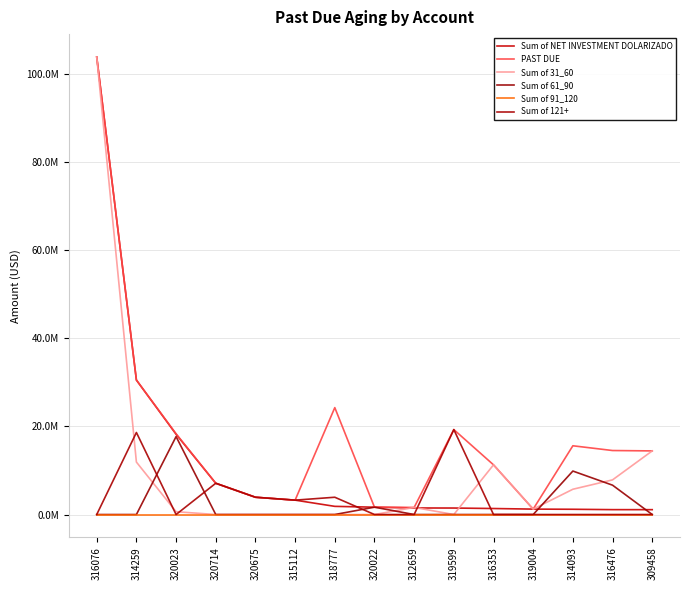

Does the chart have visible grid lines?

Yes